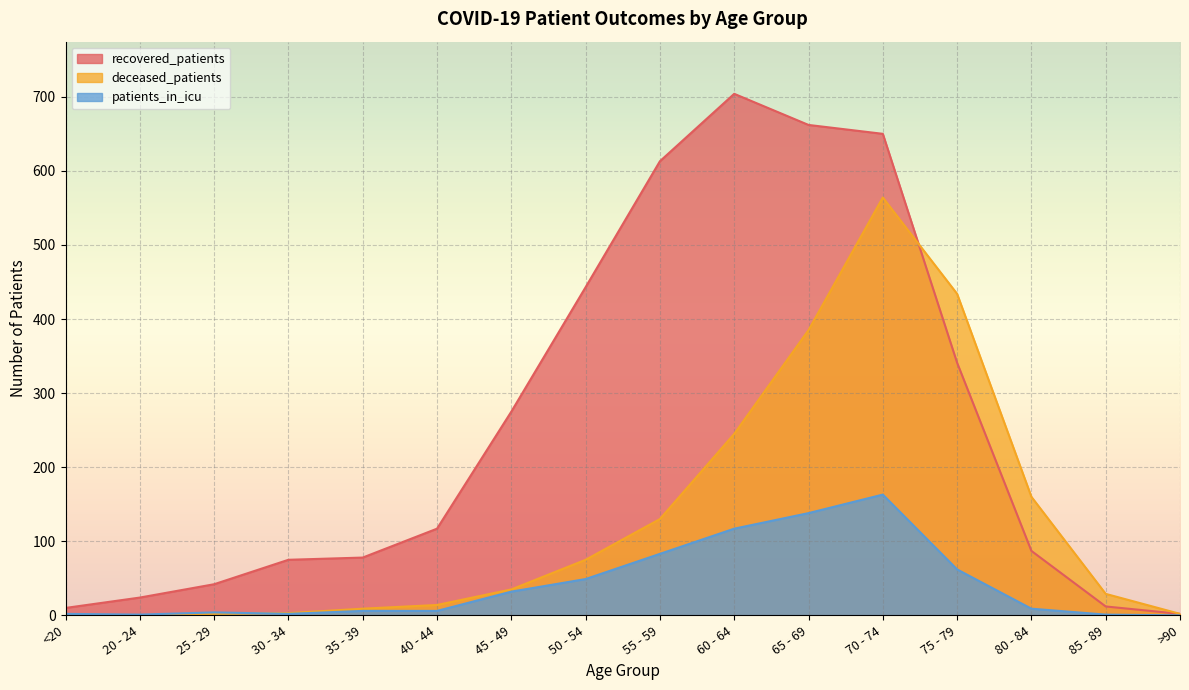

What is the difference between the maximum and second lowest values in the patients_in_icu series?

162